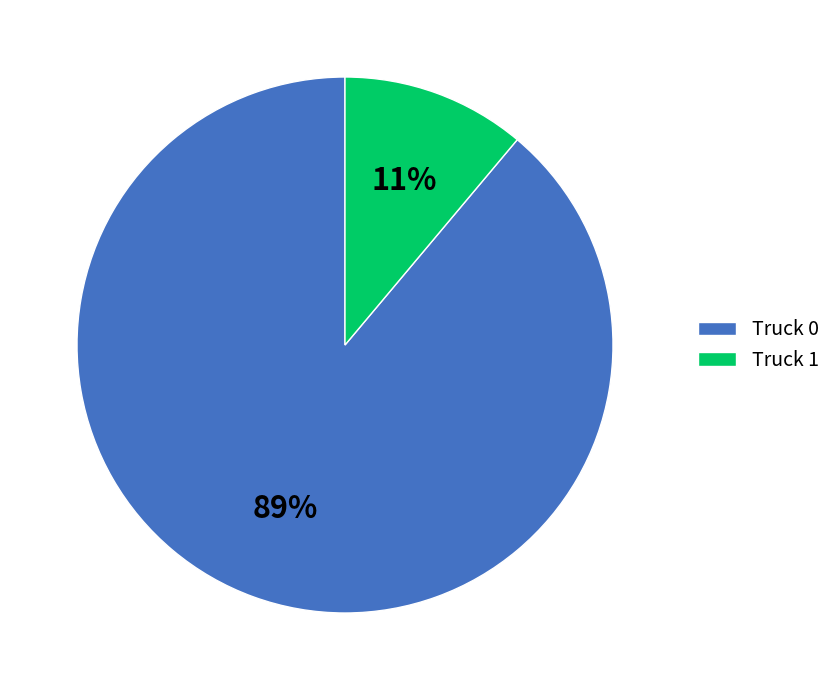

How many slices are in this pie chart?

2